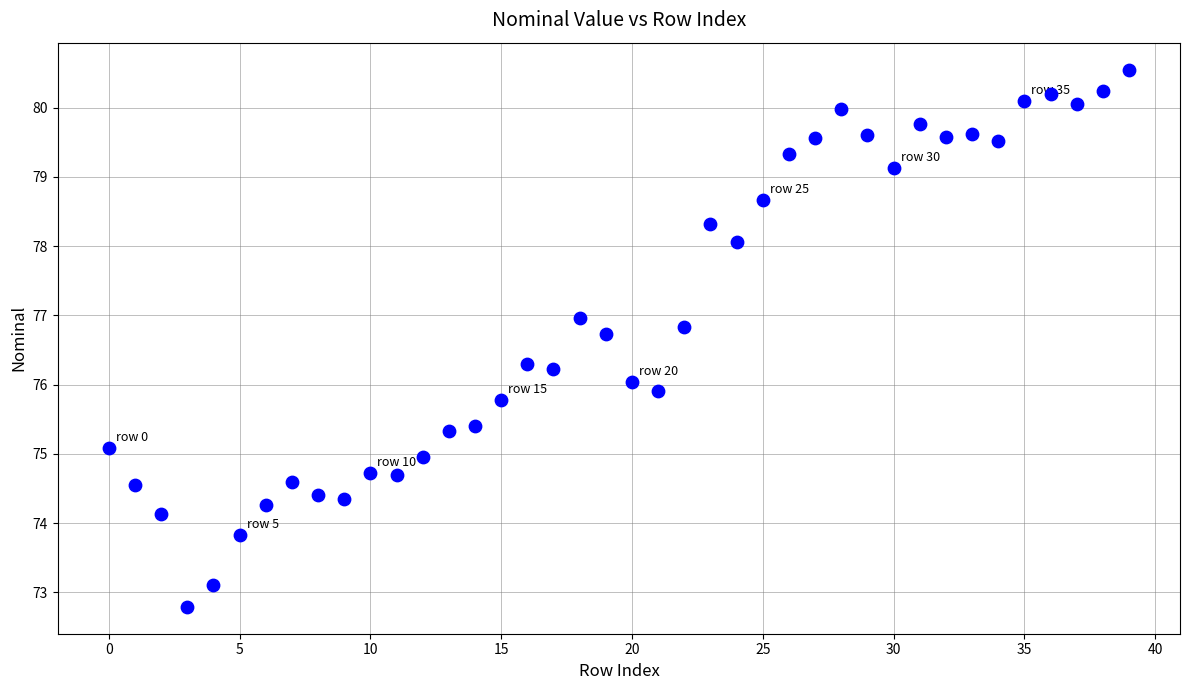

What is the range of Y values (max minus min)?

7.8